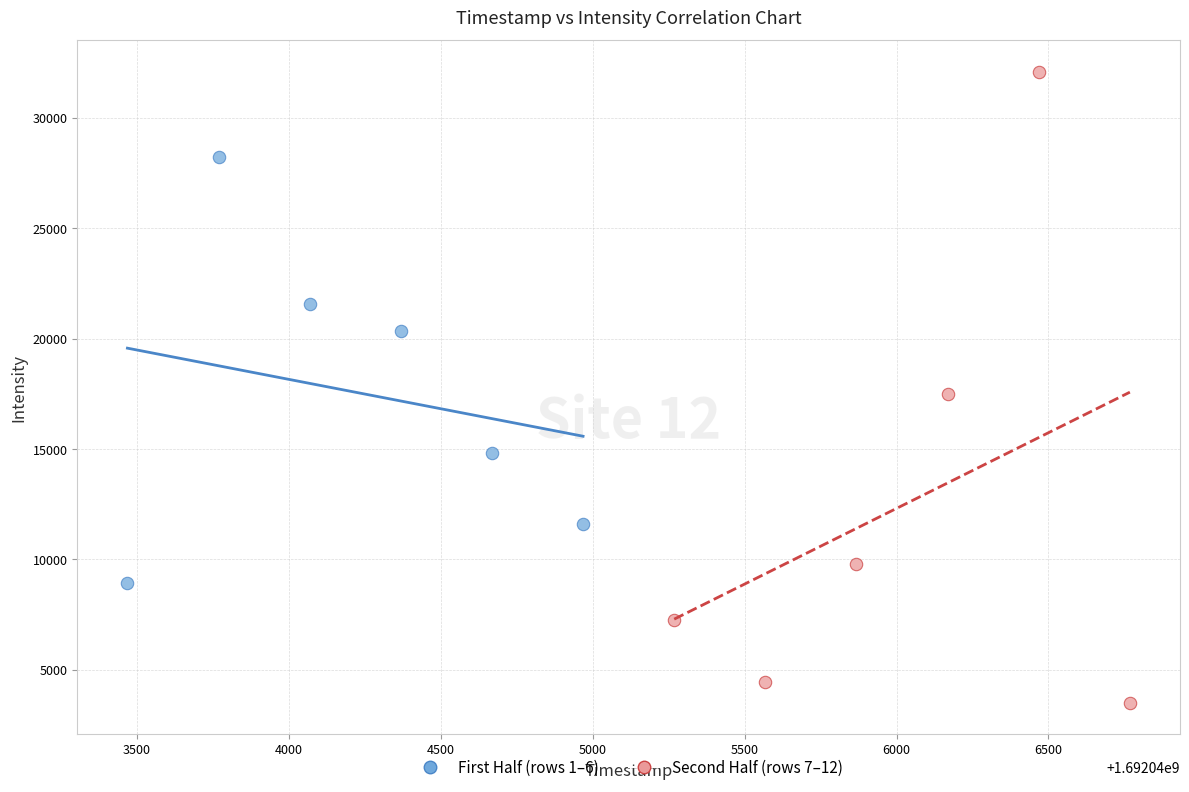

What are all the series names shown in the legend?

First Half (rows 1–6), Second Half (rows 7–12)